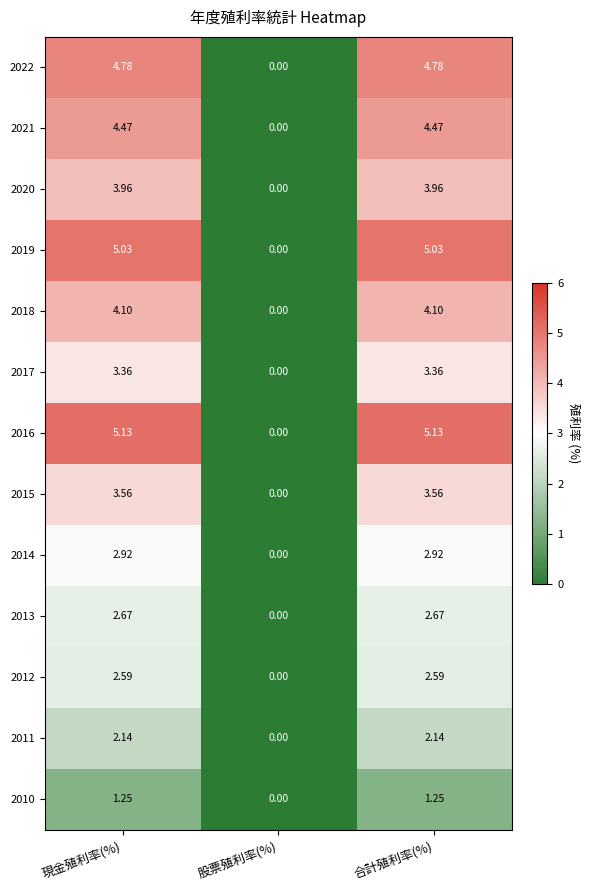

How many categories are shown in the chart?

3